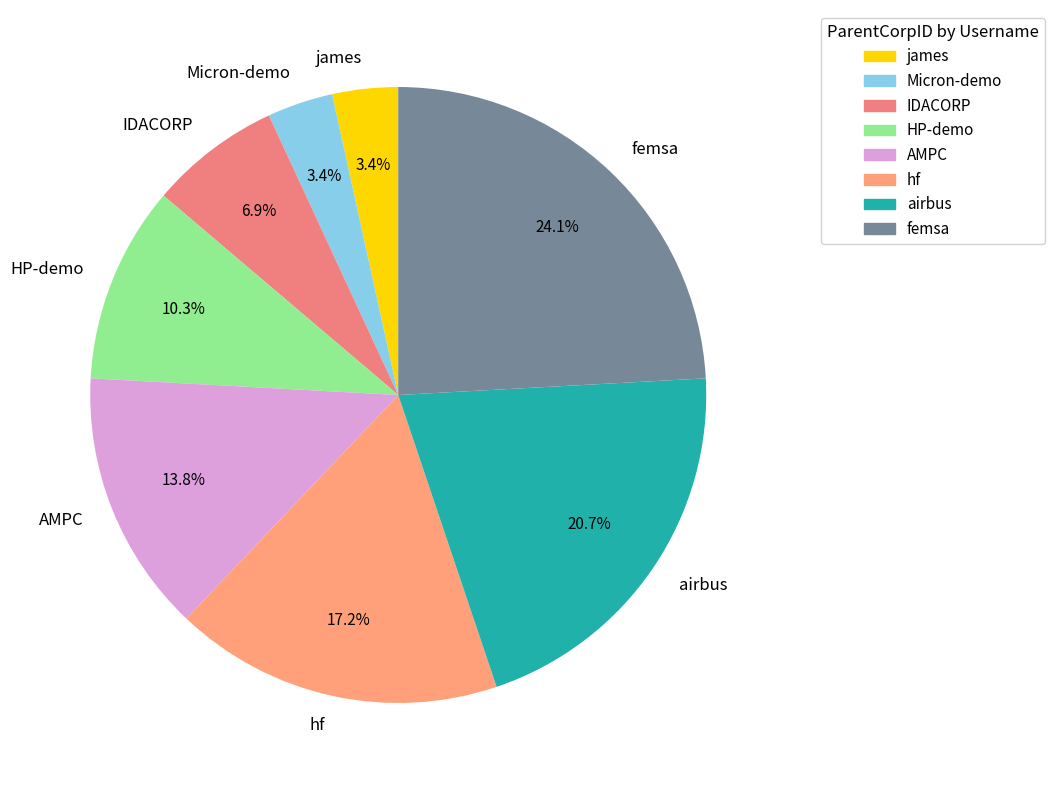

To the nearest percent, what is the difference between the largest and smallest slice percentages?

21%